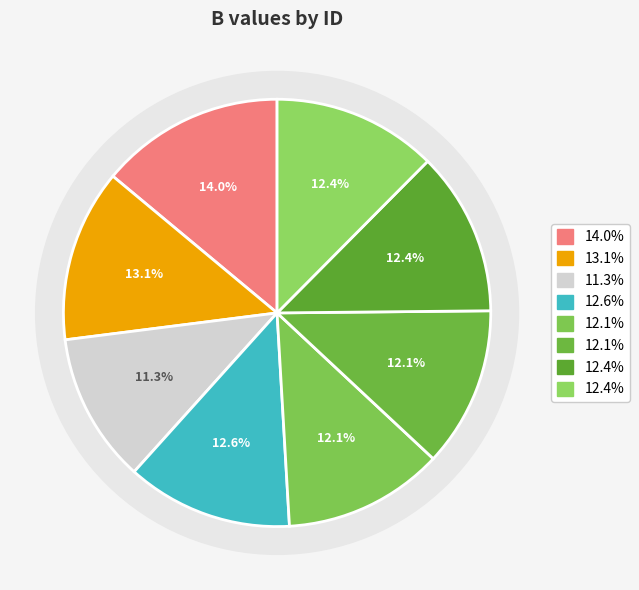

What portion of the pie excludes Hb 20?

86.0%